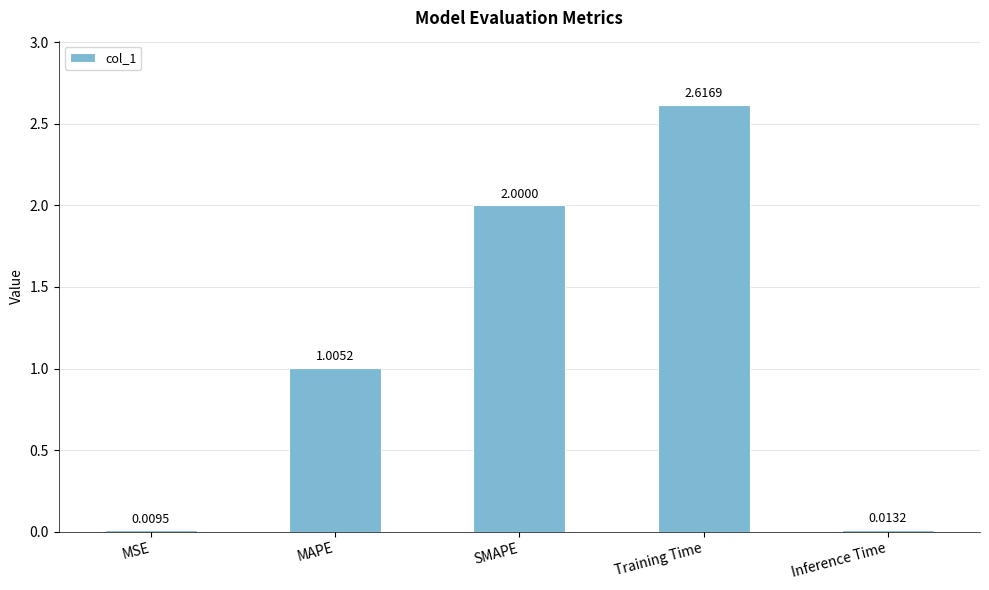

What is the label of the 3rd bar from the right?

SMAPE